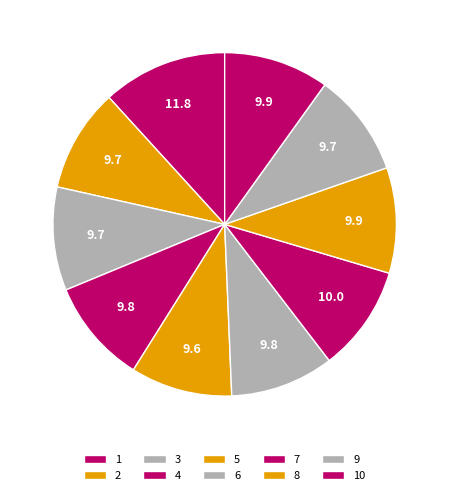

True or false: 2 accounts for 10% of the total.

True